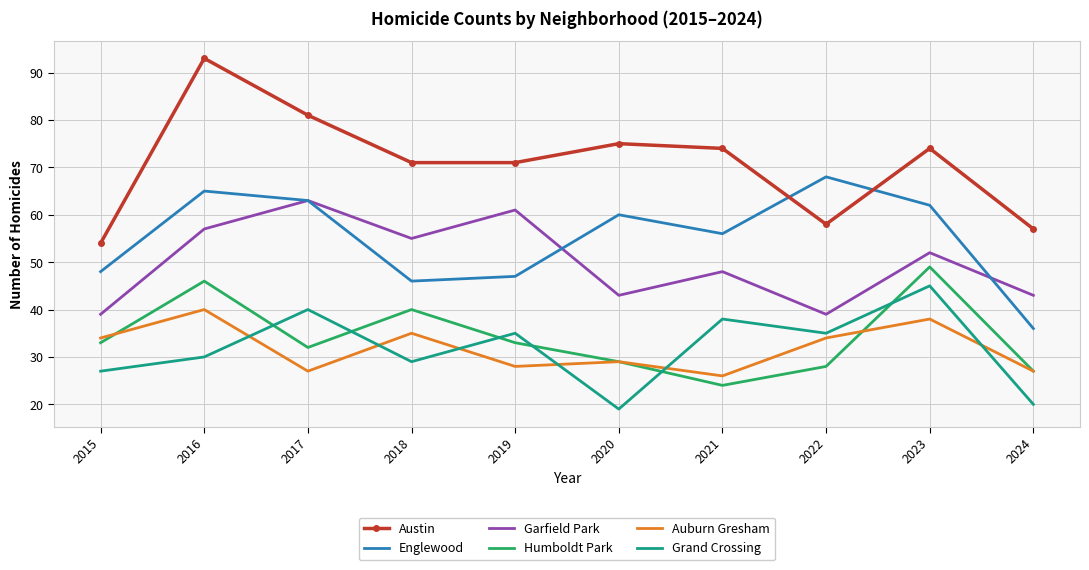

What is the smallest value displayed?

19